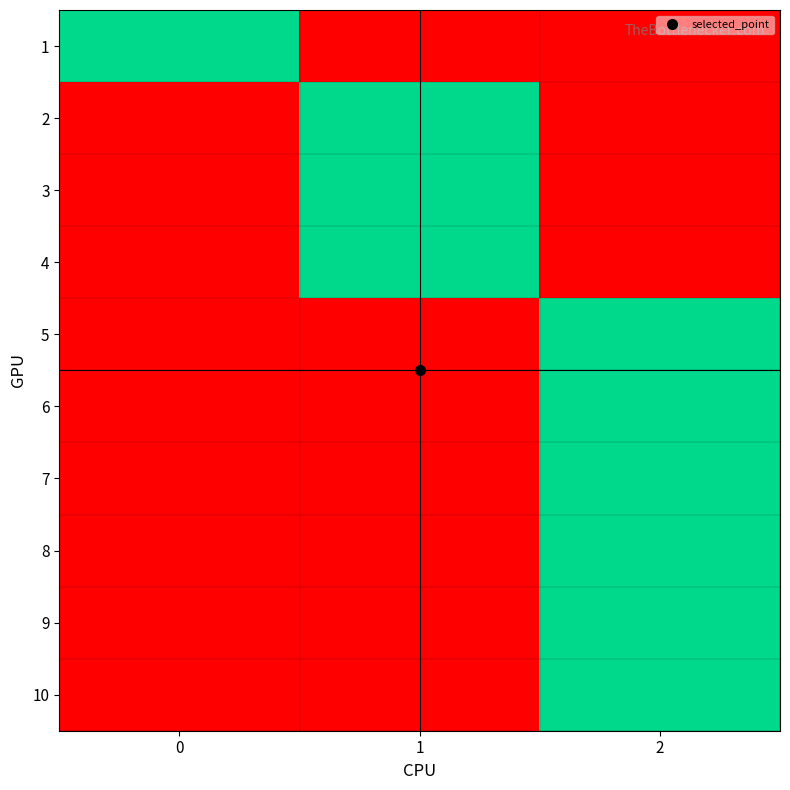

Reading right to left, list all the values displayed in this chart.

1: 2=0	1=0	0=1
2: 2=0	1=1	0=0
3: 2=0	1=1	0=0
4: 2=0	1=1	0=0
5: 2=1	1=0	0=0
6: 2=1	1=0	0=0
7: 2=1	1=0	0=0
8: 2=1	1=0	0=0
9: 2=1	1=0	0=0
10: 2=1	1=0	0=0